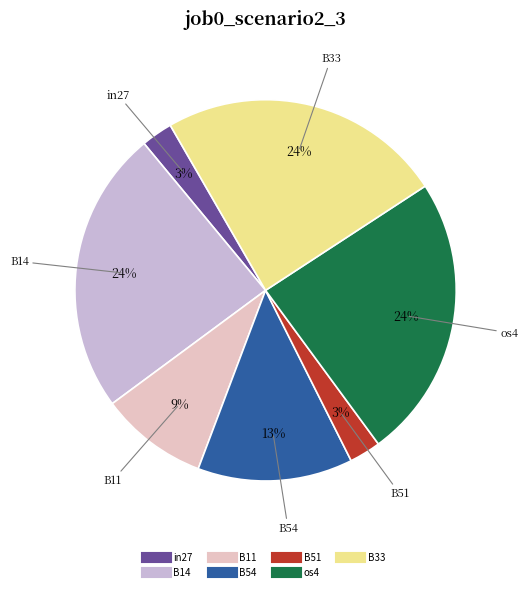

How many segments does this pie chart have?

7